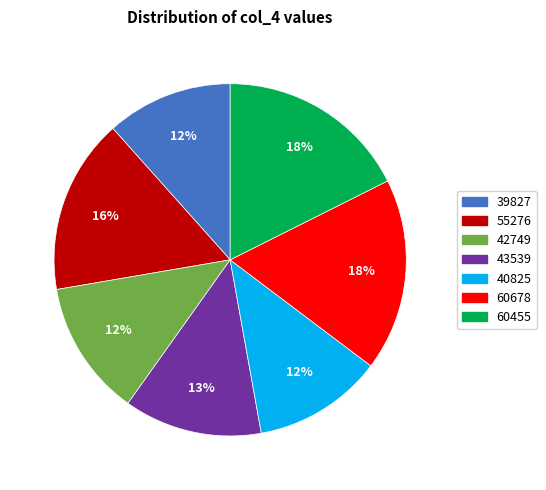

The 40825 slice represents 3% of the pie. True or false?

False